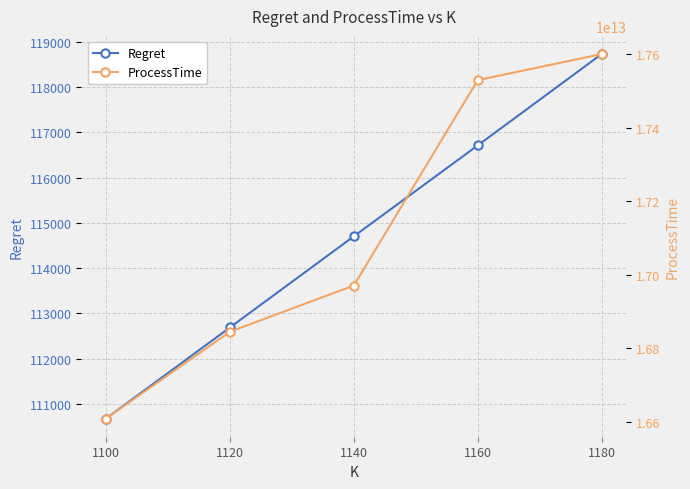

True or false: Regret and ProcessTime cross at least once.

False